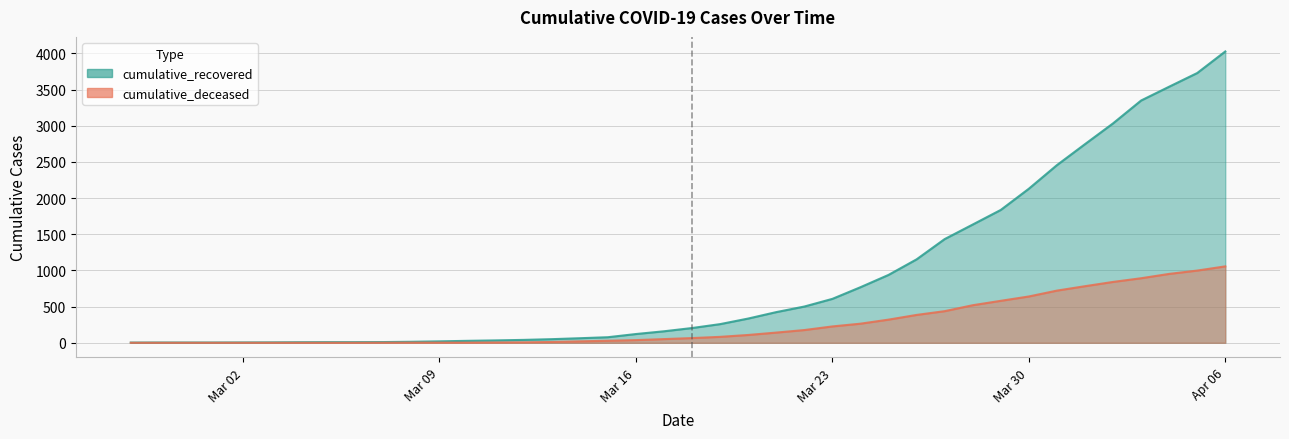

What is the difference between the maximum and minimum values in the cumulative_deceased series?

1056